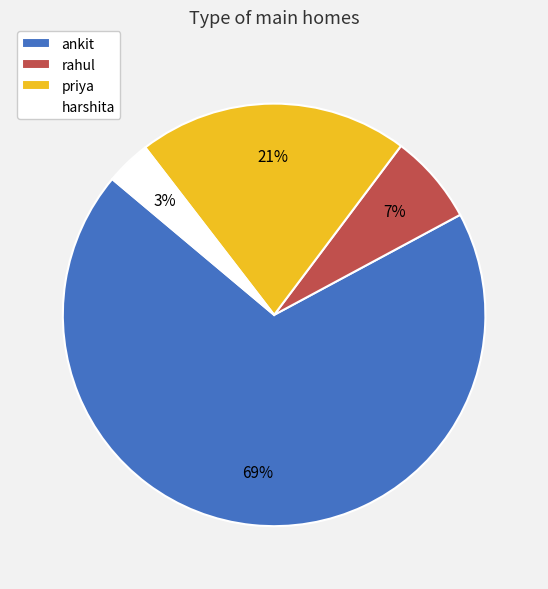

To the nearest percent, what is the average slice percentage?

25%